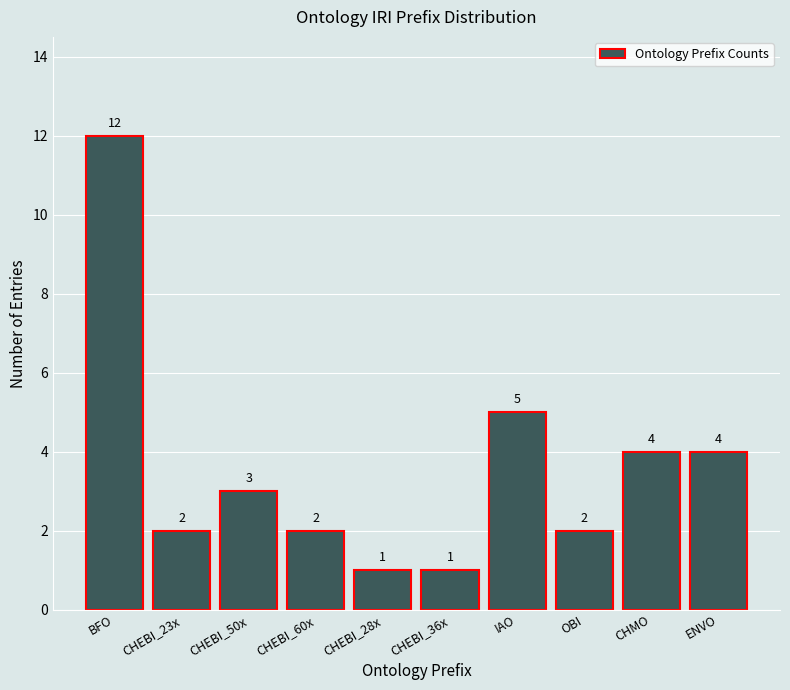

Reading left to right, what are all the values shown in this chart?

12	2	3	2	1	1	5	2	4	4